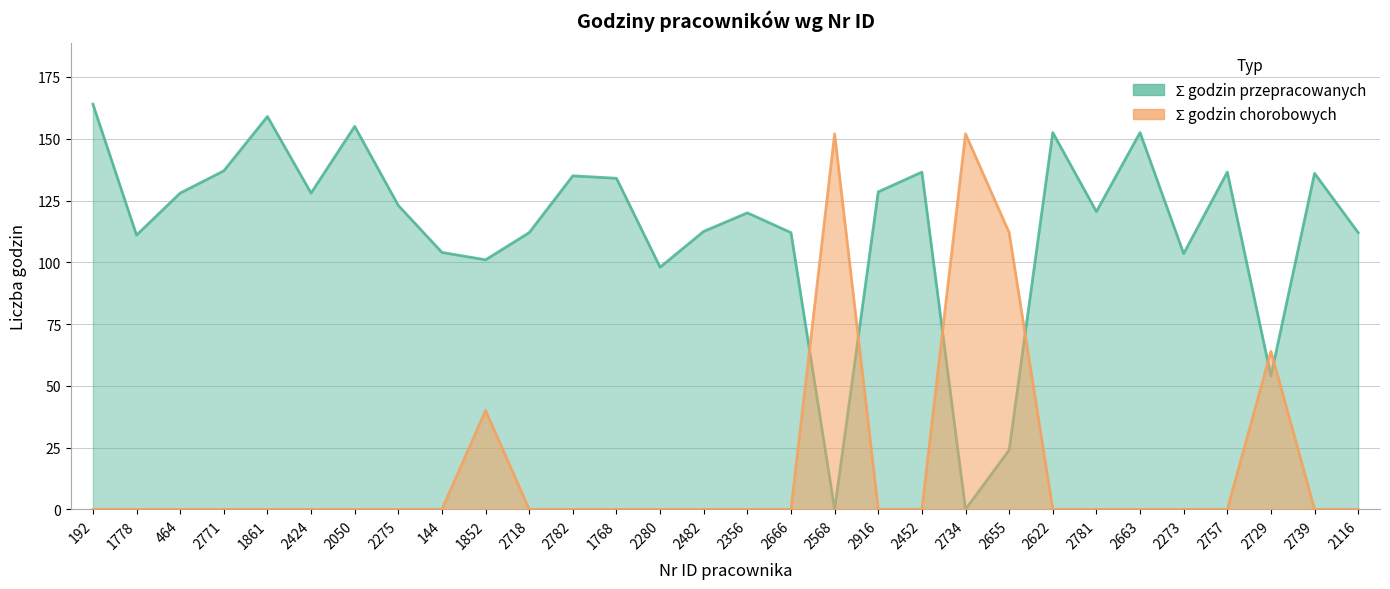

Which series has the widest spread of values?

Ʃ godzin przepracowanych